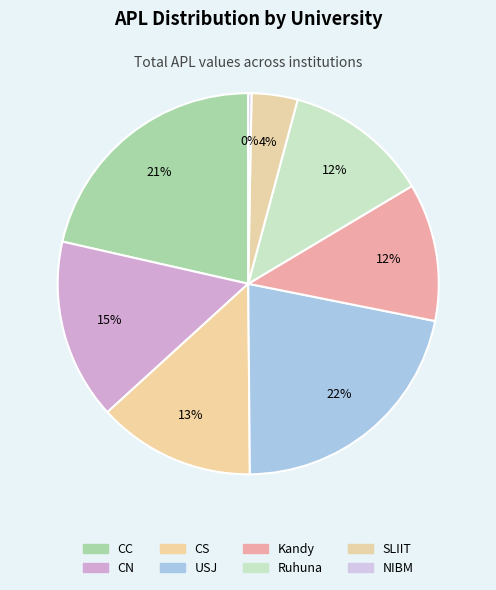

Rank the categories by value from lowest to highest.

NIBM, SLIIT, Kandy, Ruhuna, CS, CN, CC, USJ